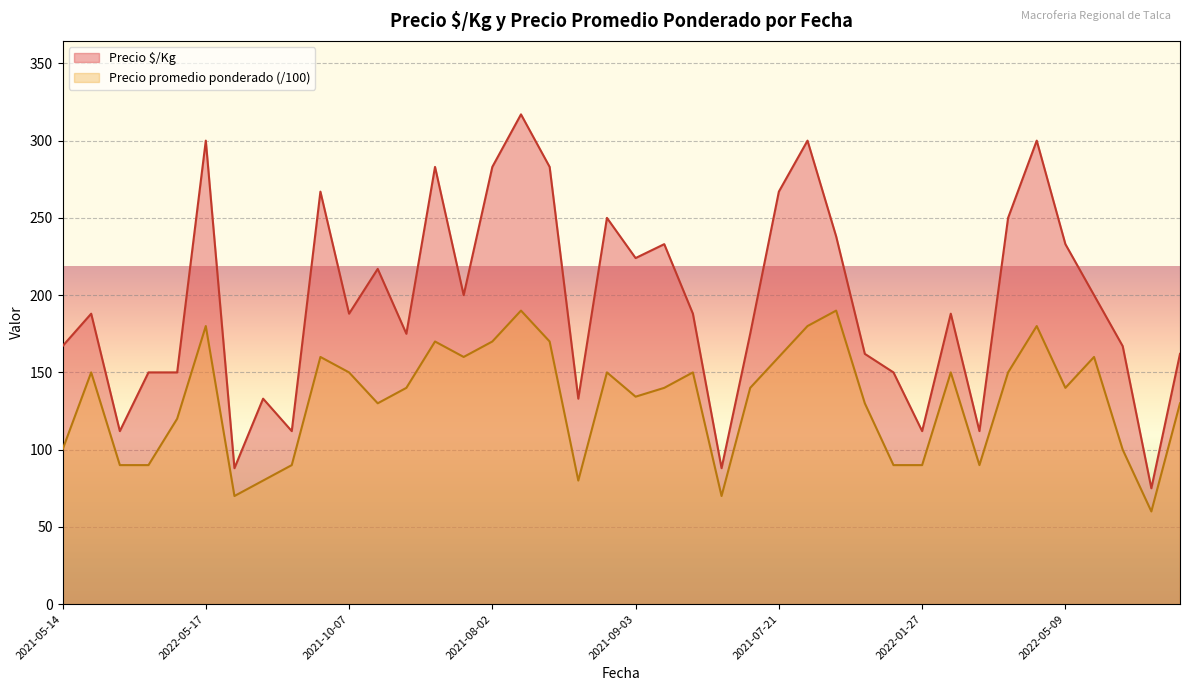

Is it true that Precio promedio ponderado equals 150.0 at 2021-09-23?

True